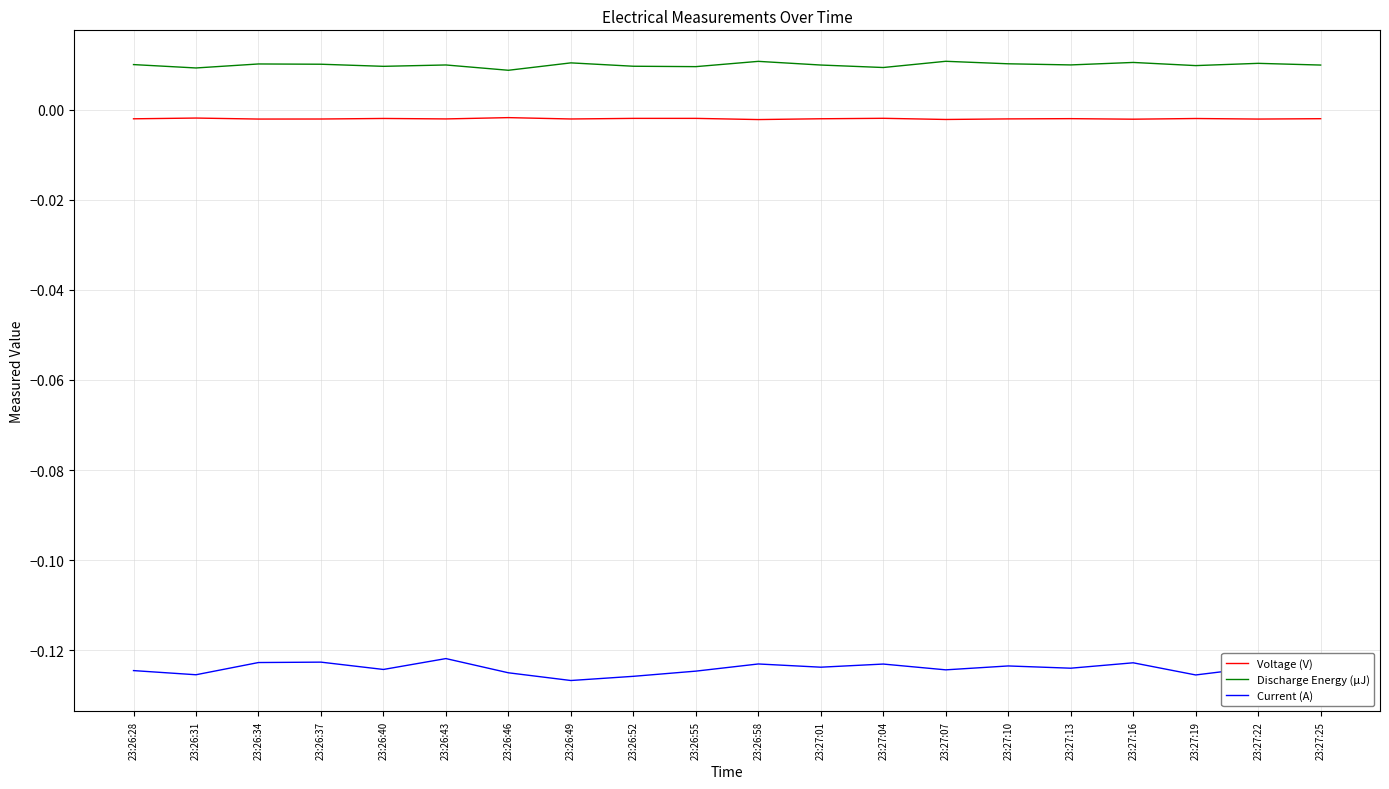

True or false: Discharge Energy (μJ) and Voltage (V) intersect in this chart.

False